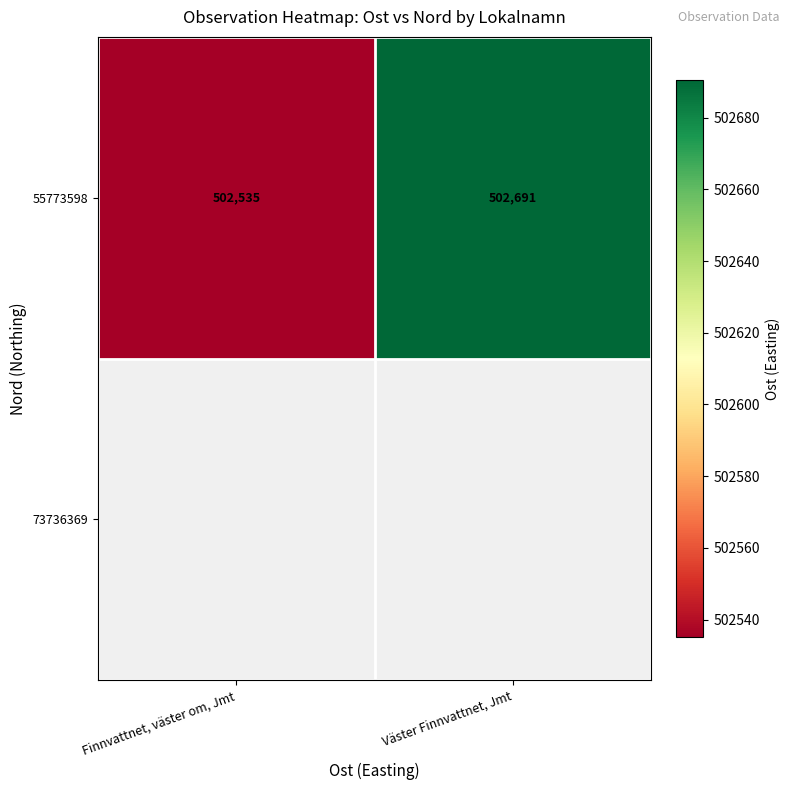

The chart shows a value of 270211.6 at Finnvattnet, väster om, Jmt. True or false?

False